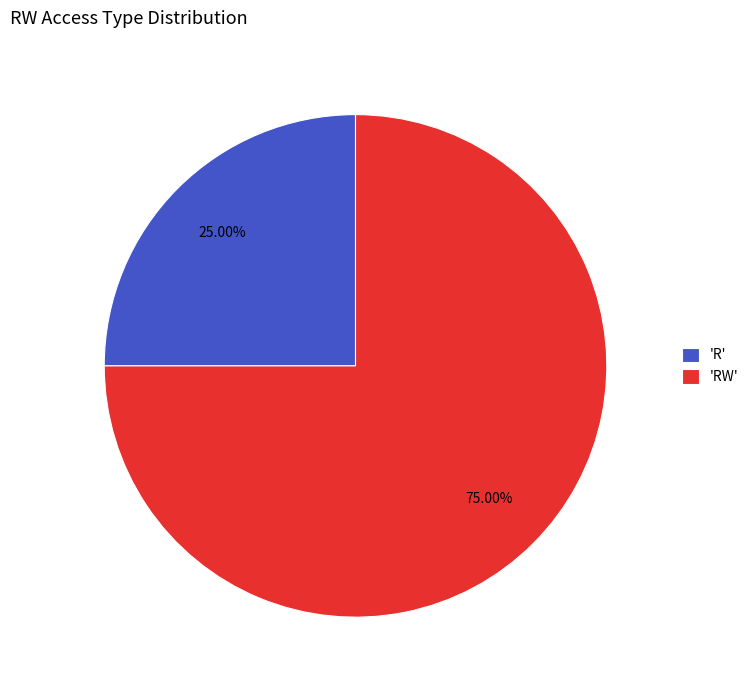

Which category has the biggest portion of the pie?

'RW'